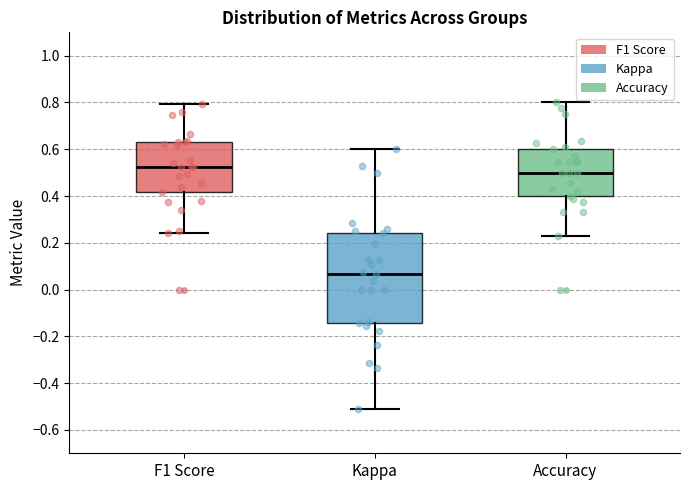

Reading left to right, read every box against the y-axis: the position of its median line, the range the box covers, and the ends of its whiskers. The values are not printed on the chart, so give them approximately, as read against the axis.

F1 Score: median 0.52, box 0.42 to 0.62, whiskers 0.24 to 0.80
Kappa: median 0.06, box -0.14 to 0.24, whiskers -0.52 to 0.60
Accuracy: median 0.50, box 0.40 to 0.60, whiskers 0.24 to 0.80